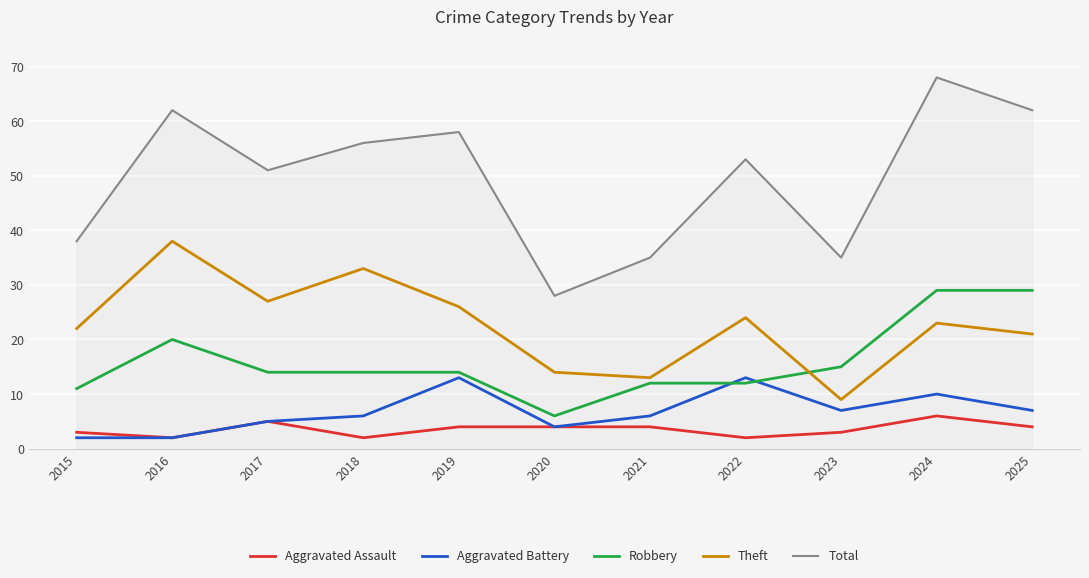

What is the spread (max minus min) of values at 2015?

36